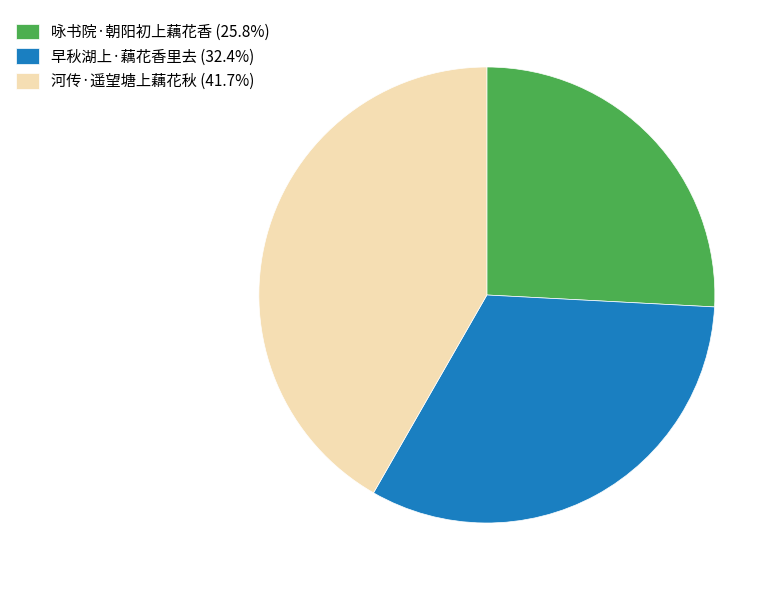

How many segments does this pie chart have?

3